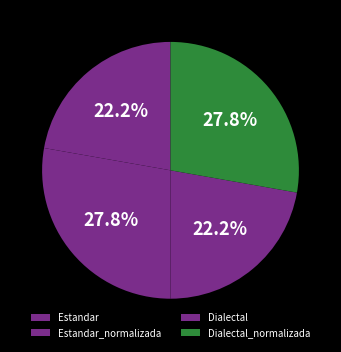

To the nearest percent, what is the average slice percentage?

25%